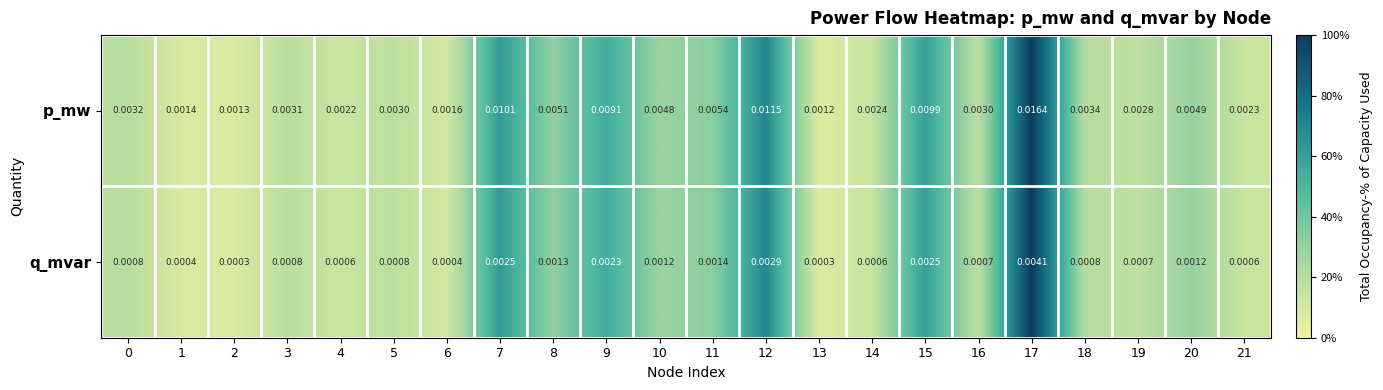

Which series has the largest range (max minus min)?

p_mw